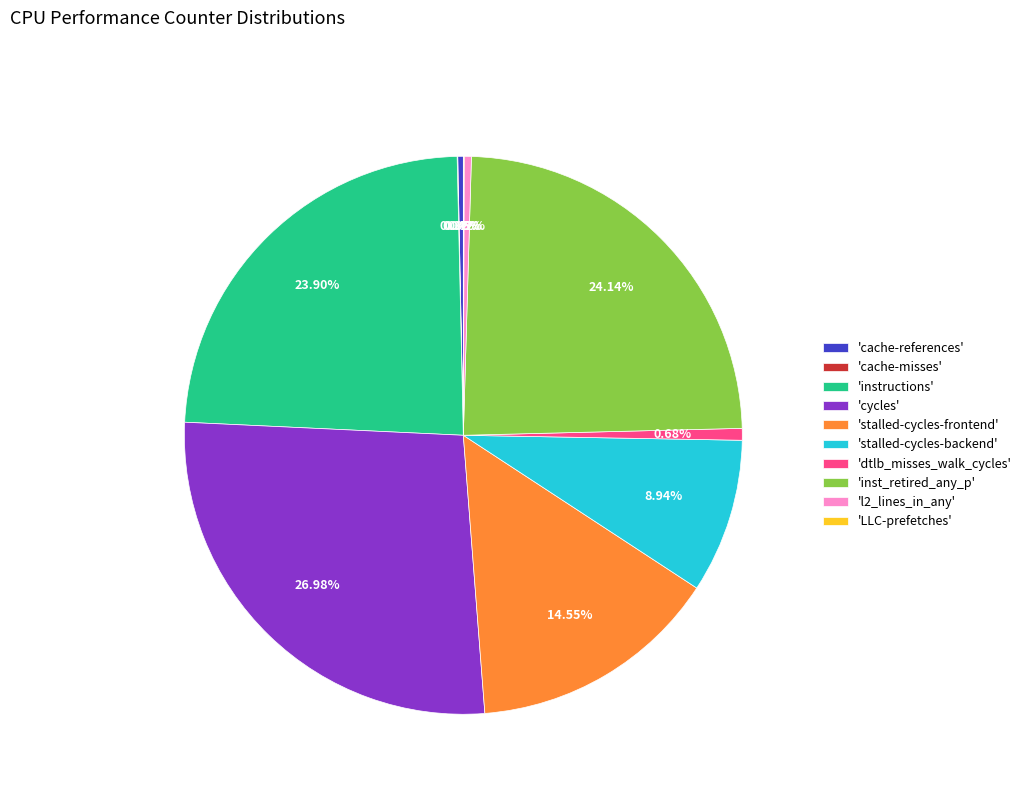

Is there a majority slice in this chart?

No